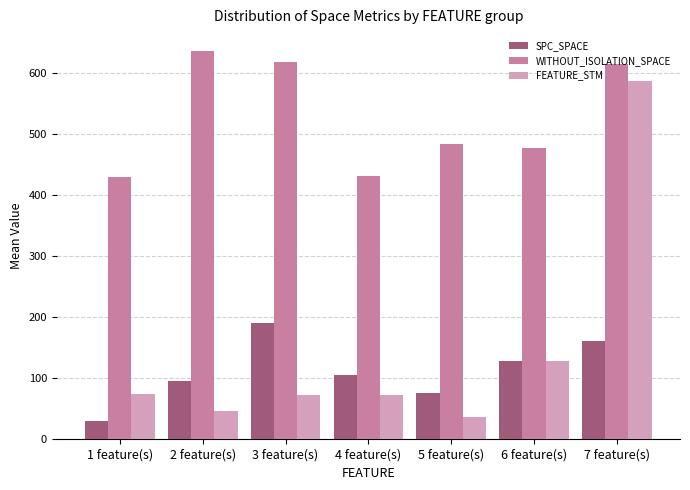

Between 3 feature(s) and 6 feature(s), which series saw the biggest shift?

WITHOUT_ISOLATION_SPACE